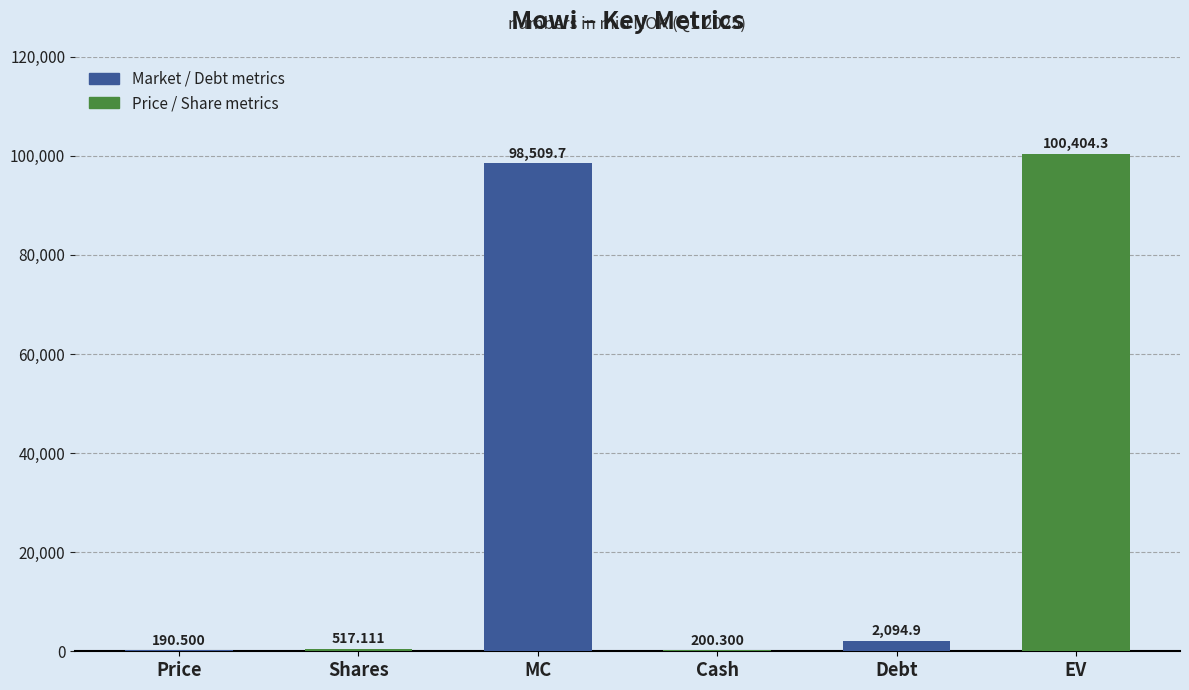

Between MC and Cash, which is larger?

MC